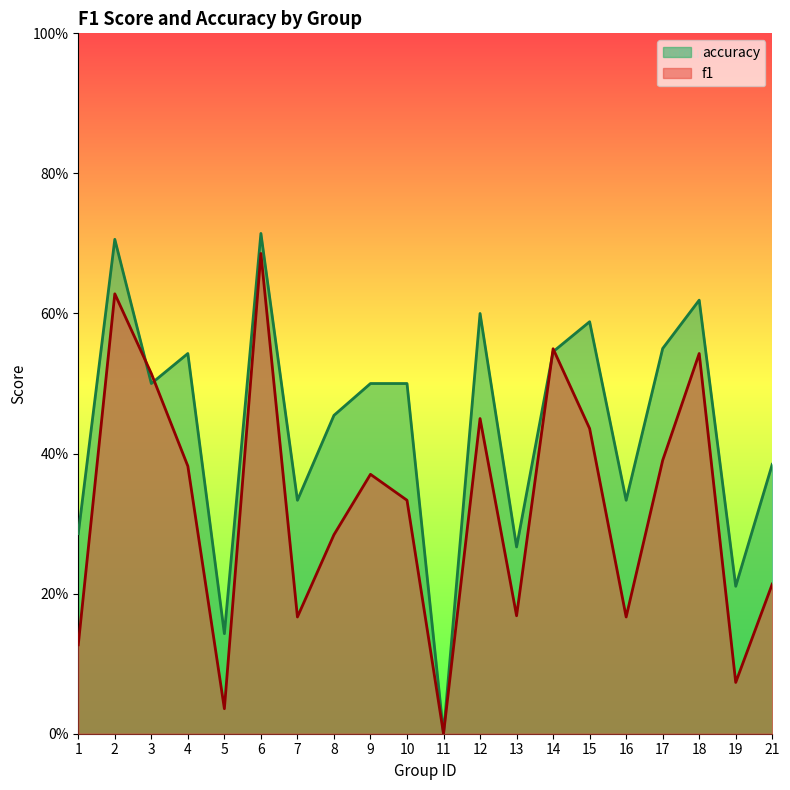

Which series changed the most between 3 and 5?

f1